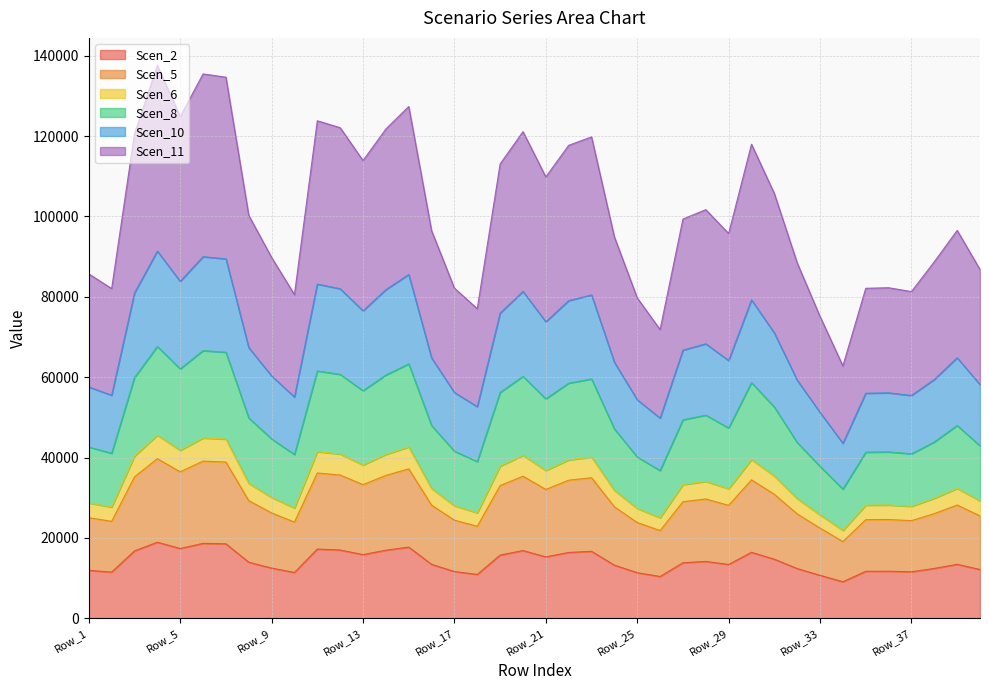

What is the minimum value for Scen_2?

9097.0